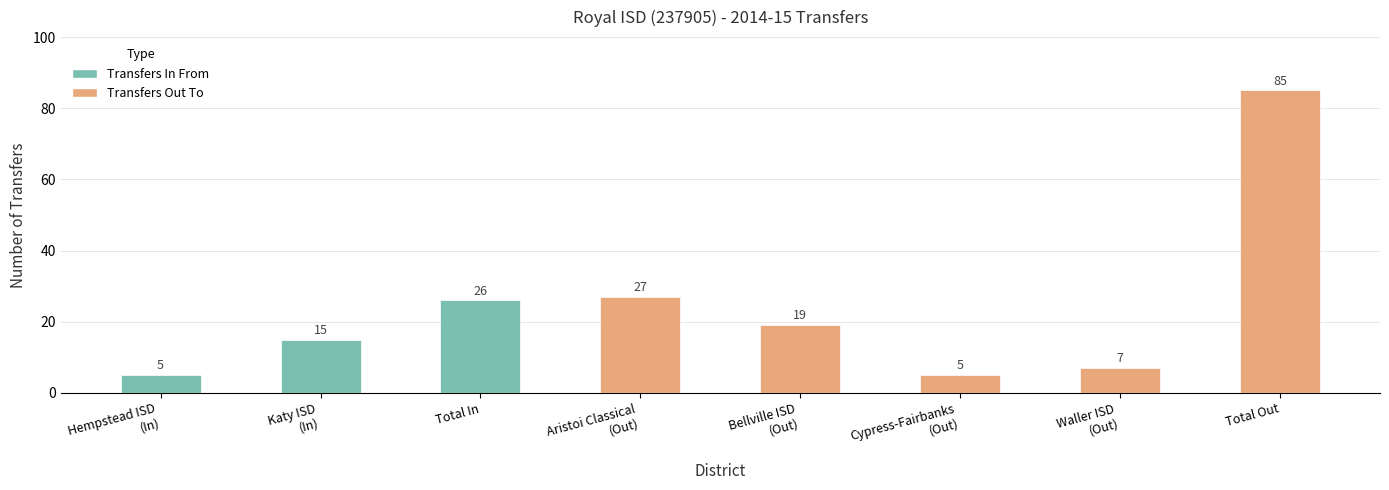

What is the greatest value displayed?

85